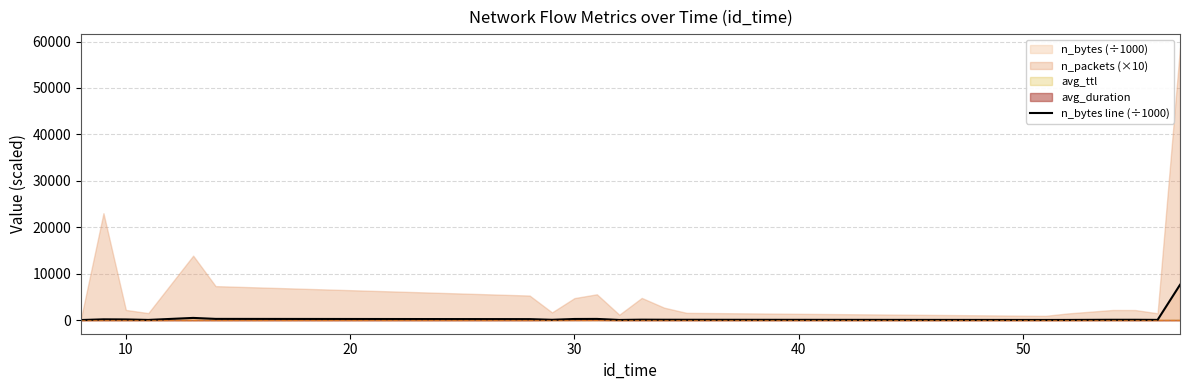

Reading left to right, what are all the values shown in this chart?

15.0	165.4	141.1	41.2	470.7	260.3	211.6	70.7	239.7	252.9	37.5	95.0	78.6	72.1	31.6	37.3	70.8	69.9	45.7	7602.7